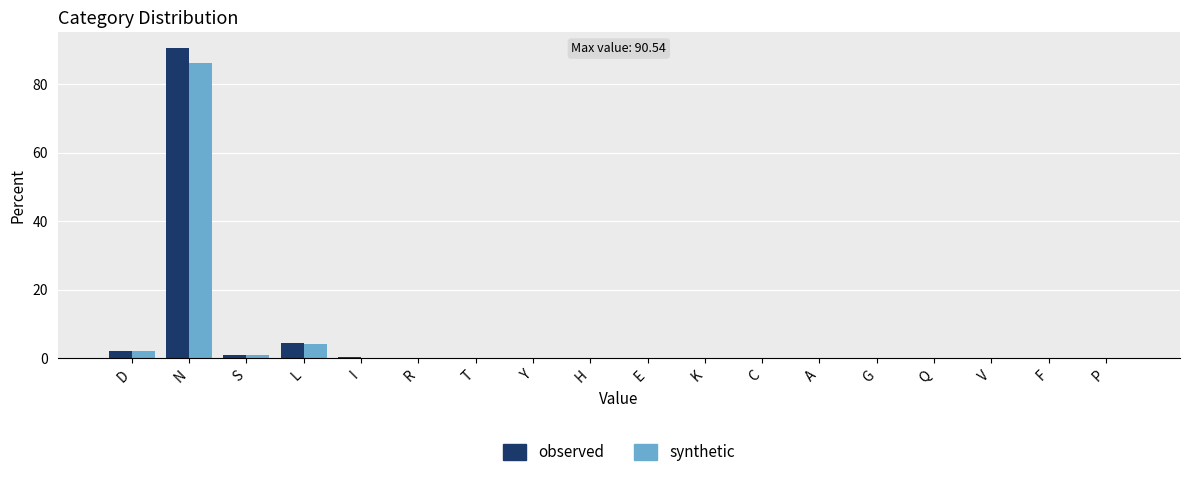

The synthetic series shows 86.0 at N. True or false?

True